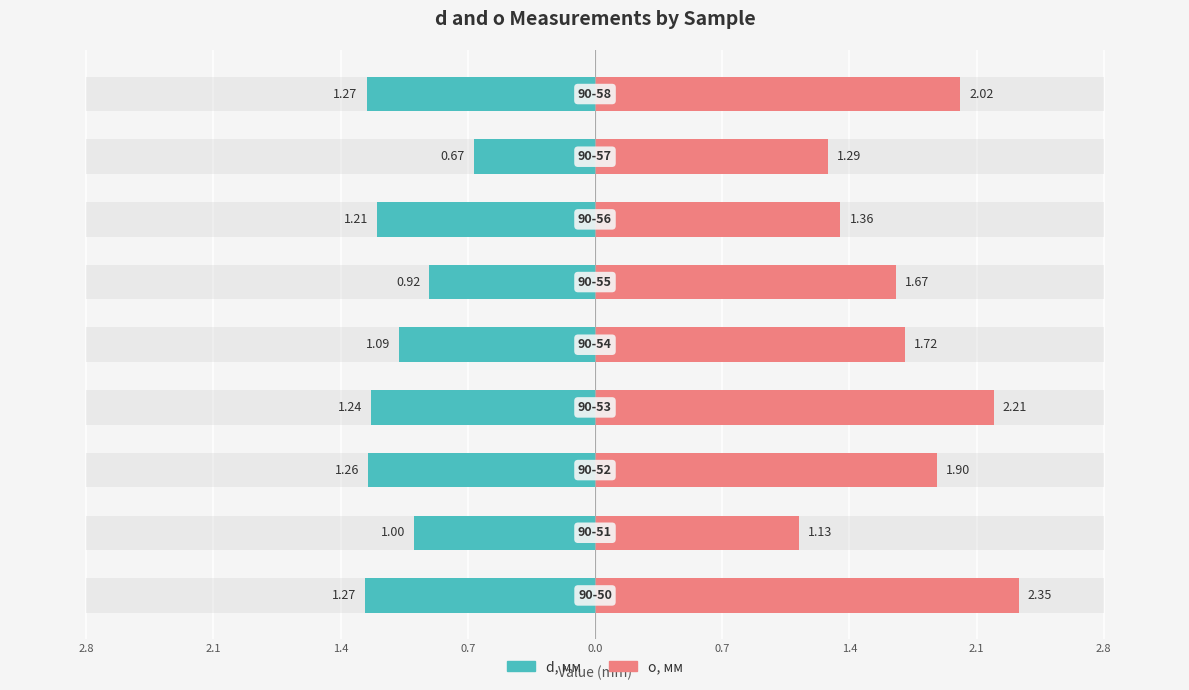

Which category has the lowest value in the d, мм series?

90-57